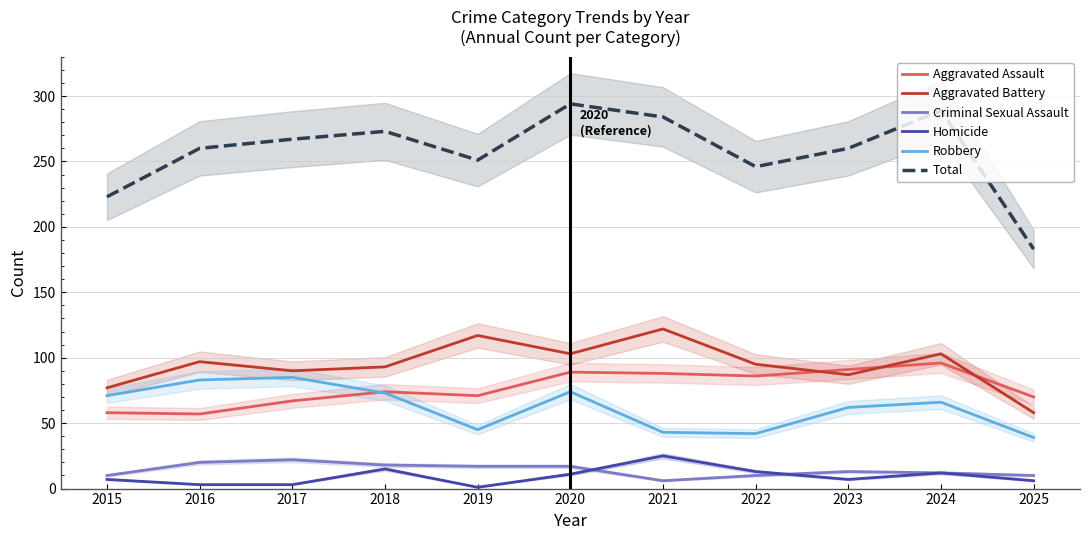

At how many categories does at least one series exceed 65?

11